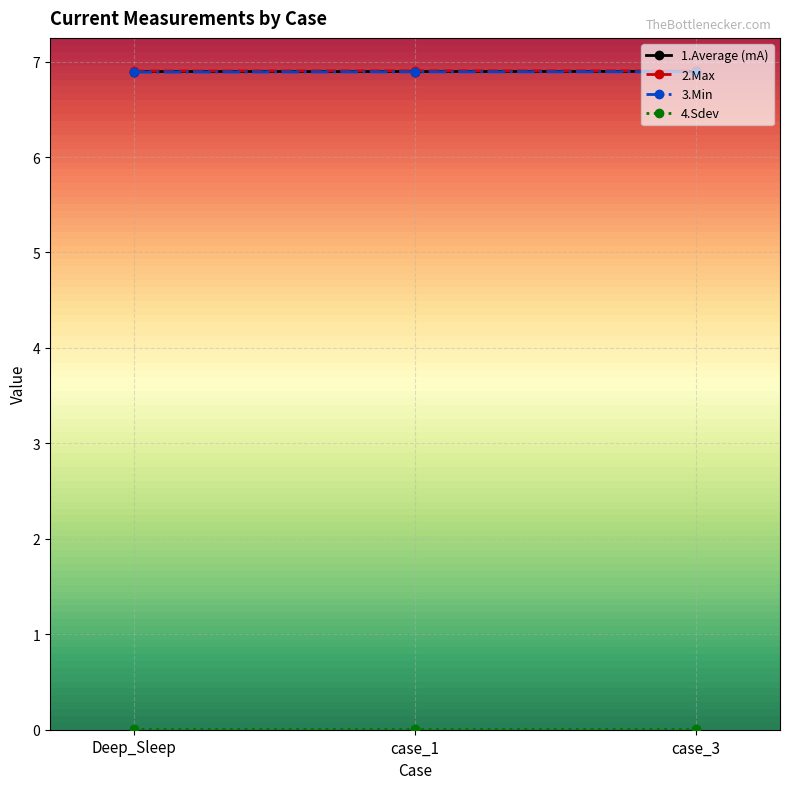

What position from the left is case_3?

3